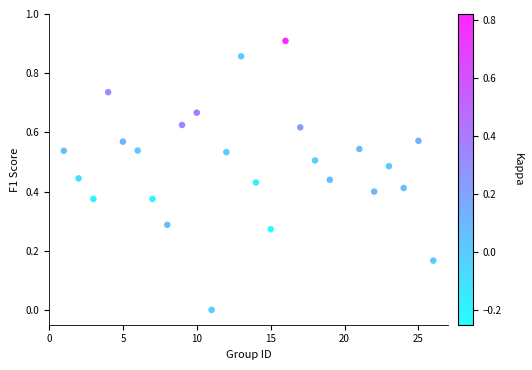

What is the range of X values (max minus min)?

25.0